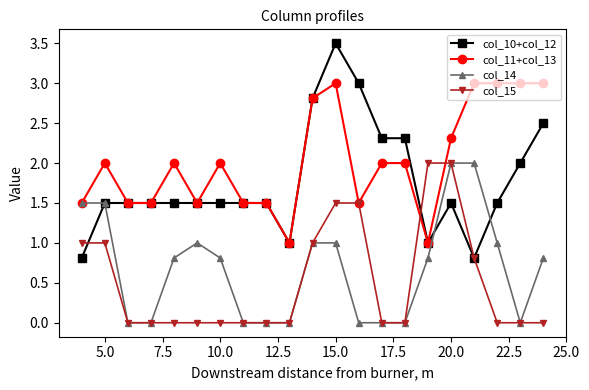

True or false: col_11+col_13 has more than 0 interior local peaks.

True